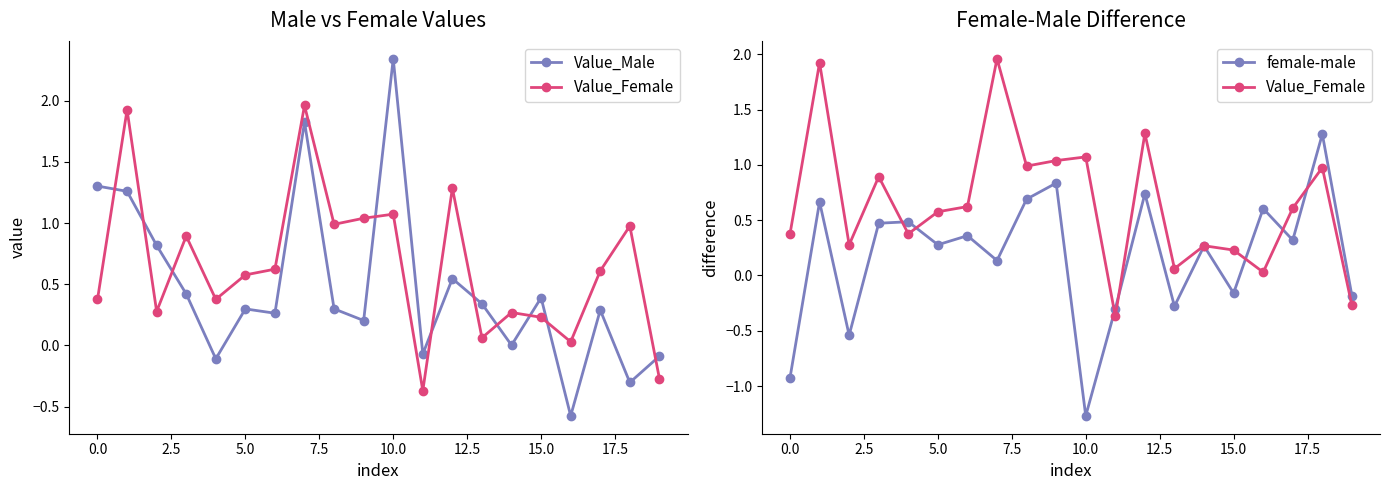

What is the sum of all female-male values?

3.5